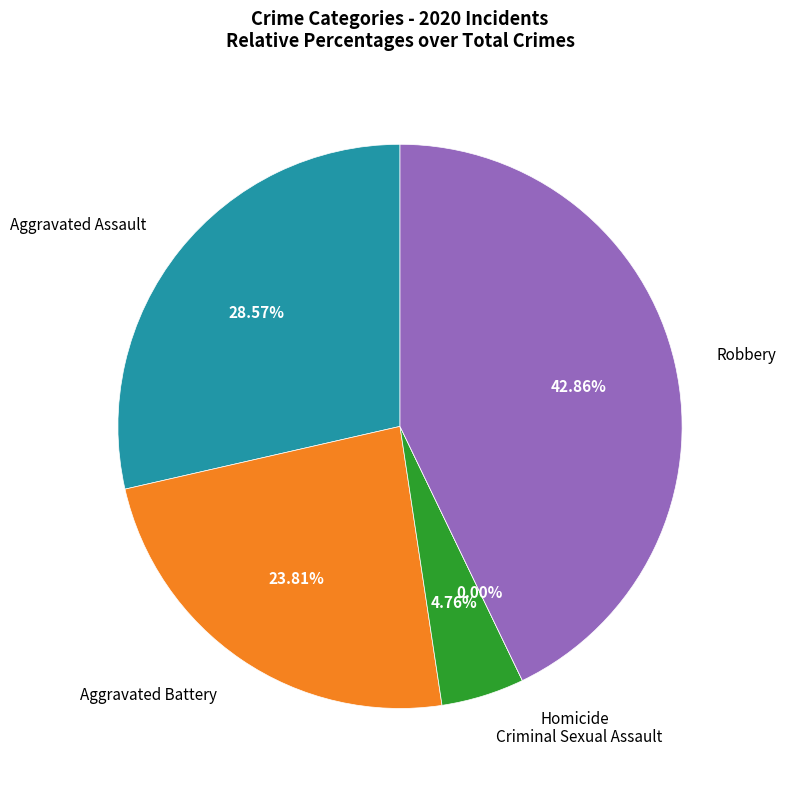

To the nearest percent, what is the difference between the largest and smallest slice percentages?

43%